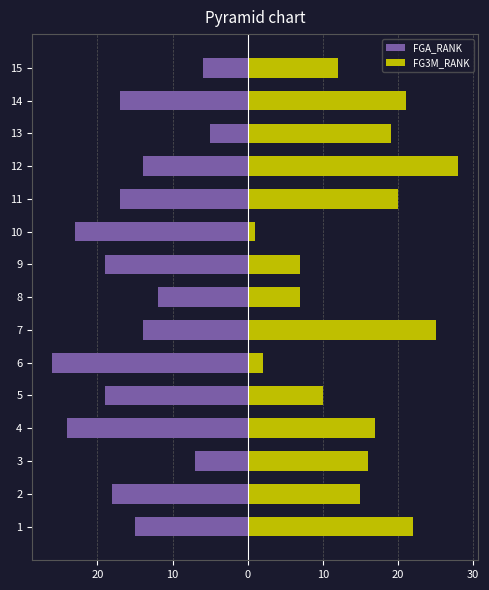

How many bars are there in total?

30